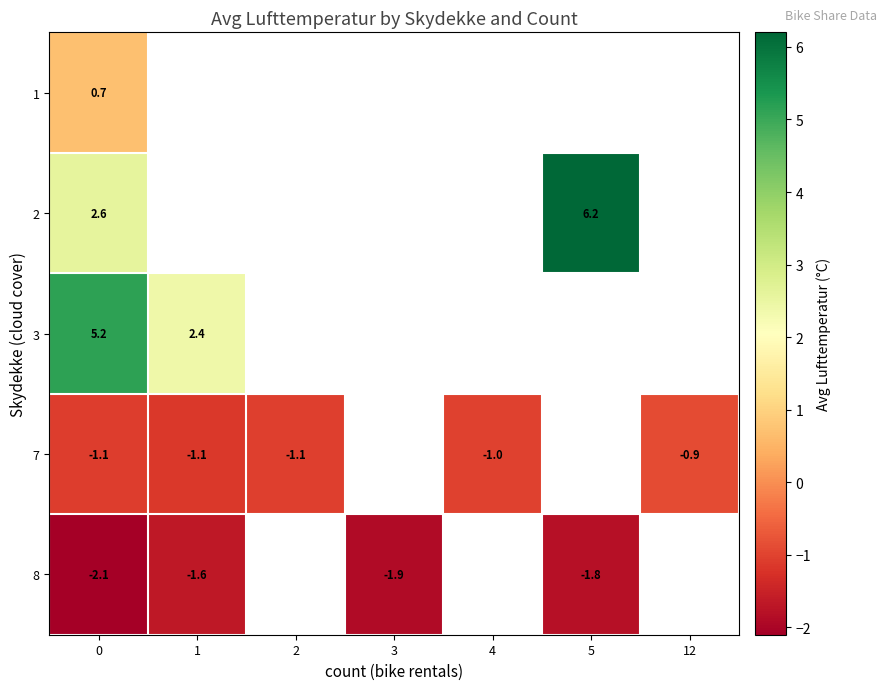

What is the total value across all series at 0?

5.3